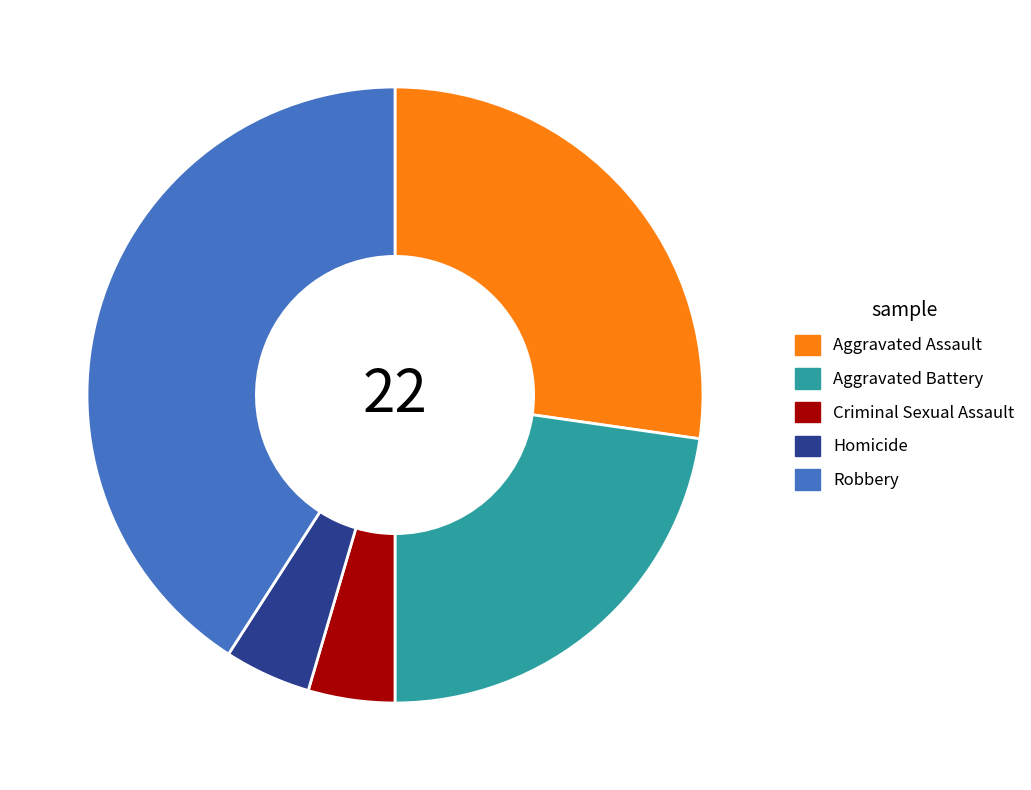

Is there any slice that represents more than half of the pie?

No